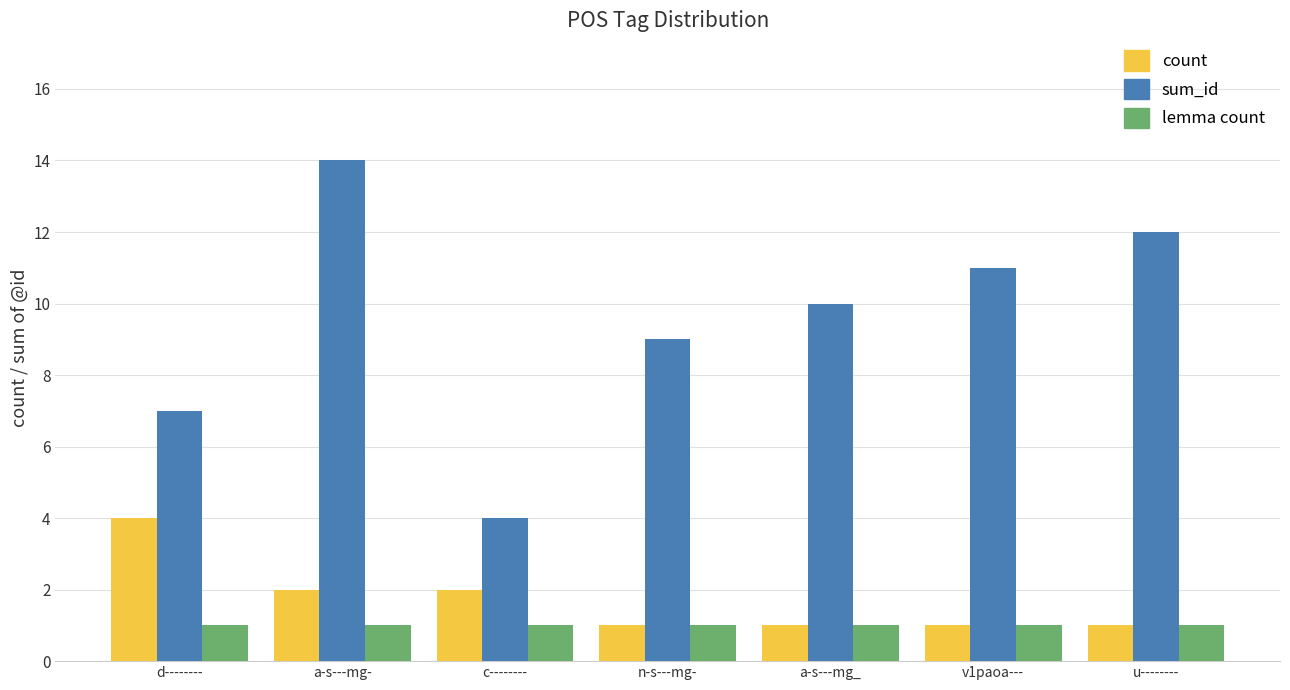

What is the label of the 7th bar from the right?

d--------